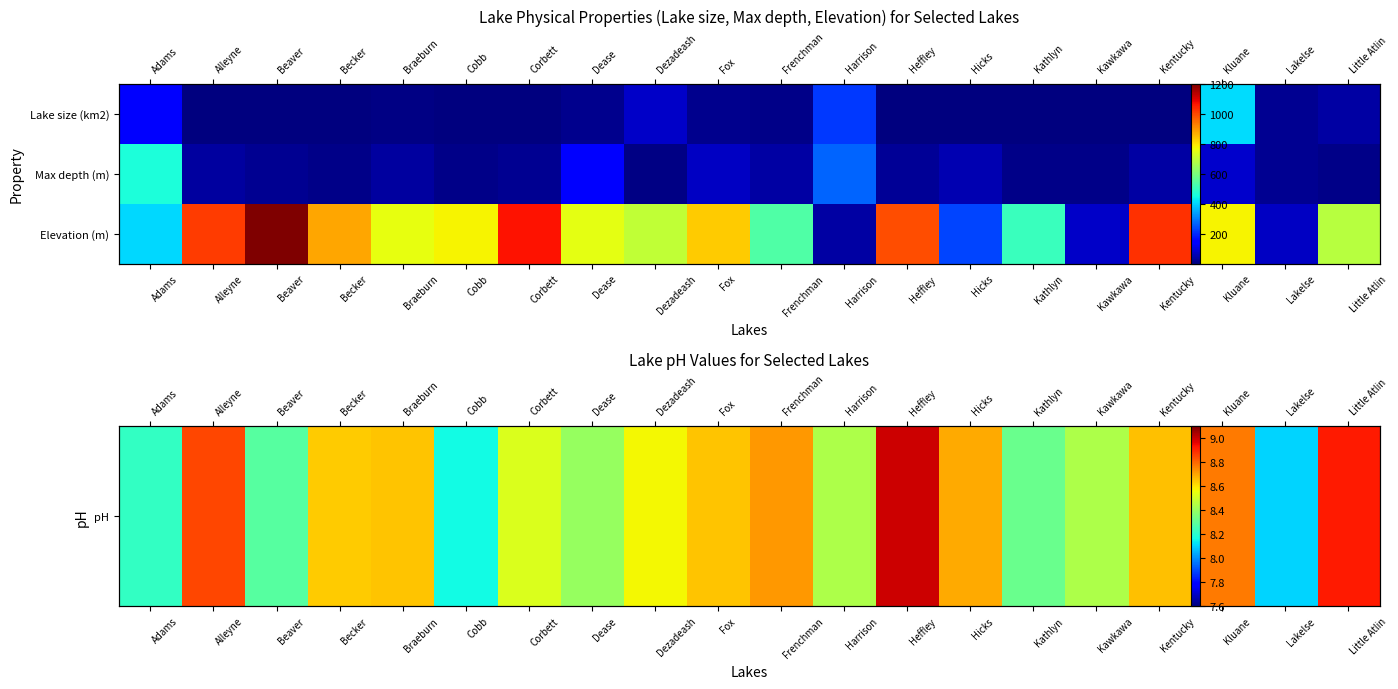

What is the minimum value shown in the chart?

8.0